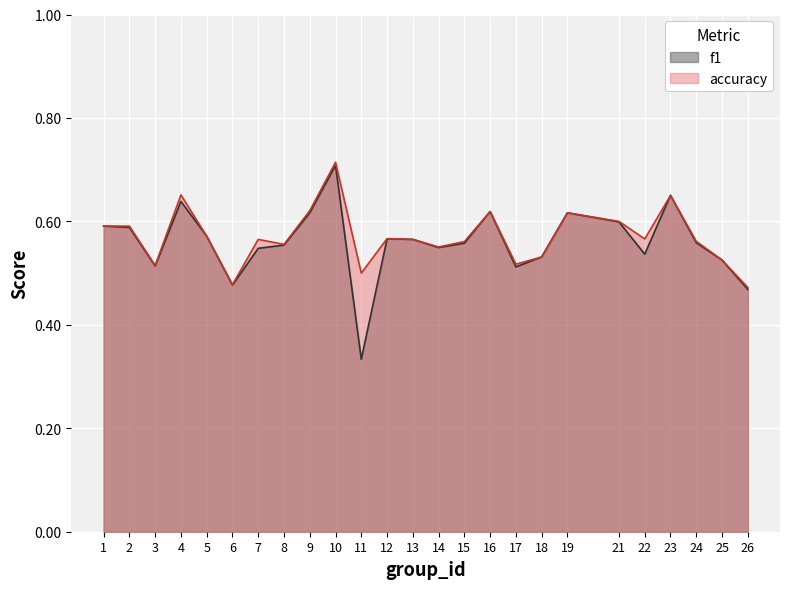

What are all the series names shown in the legend?

f1, accuracy